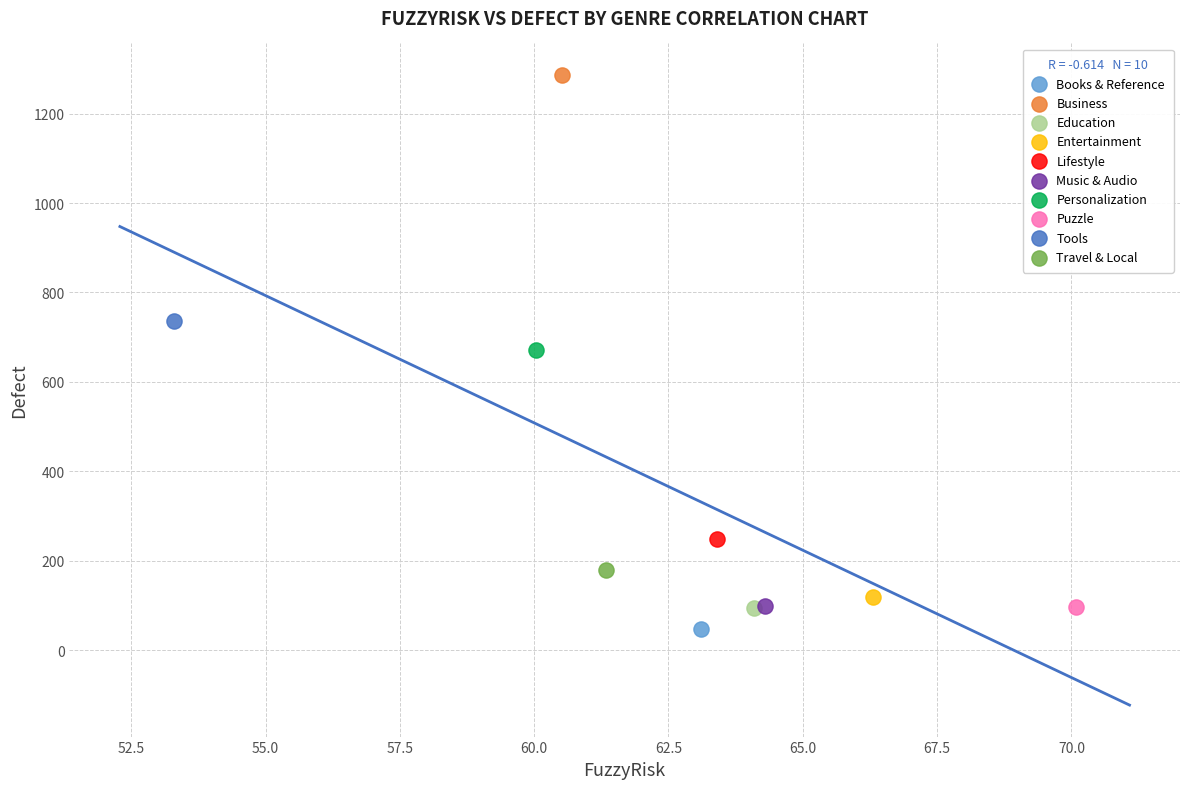

Which series reaches the maximum Y coordinate?

Business